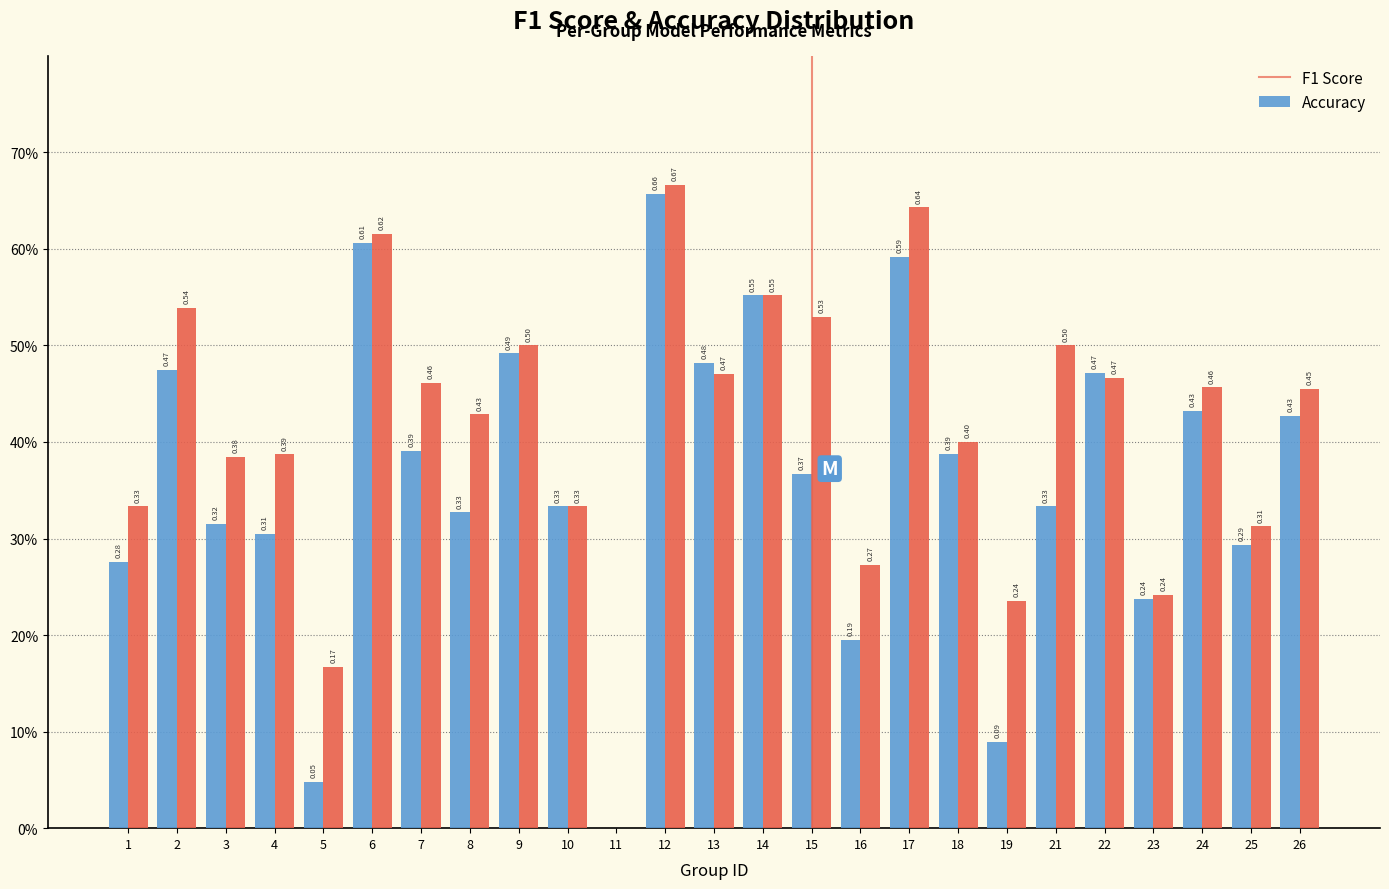

Are the bars horizontal?

No